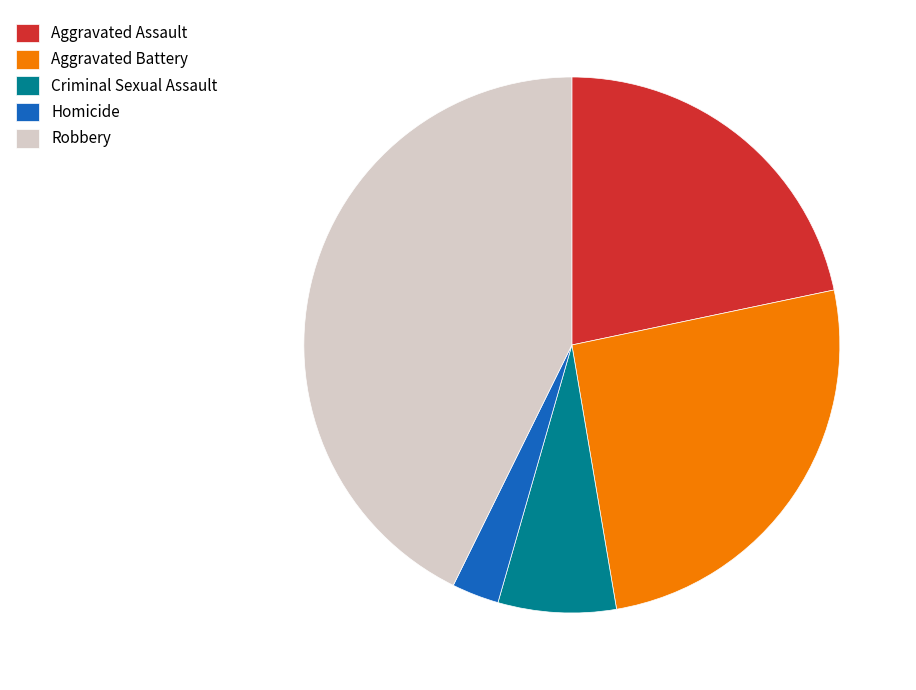

Which slice is the largest?

Robbery